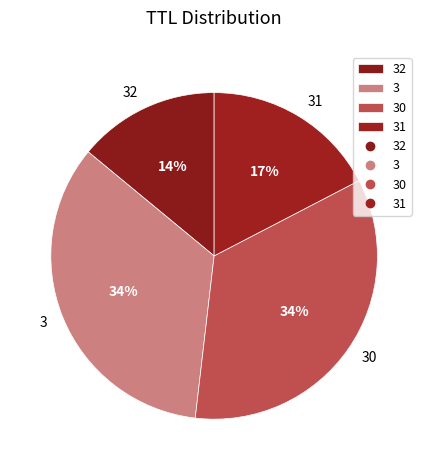

What is the smallest slice in the pie chart?

32